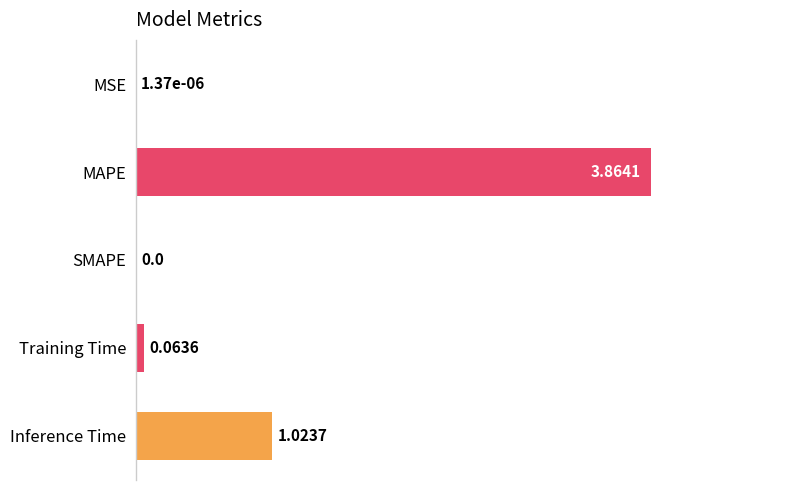

Between Inference Time and MAPE, which is larger?

MAPE